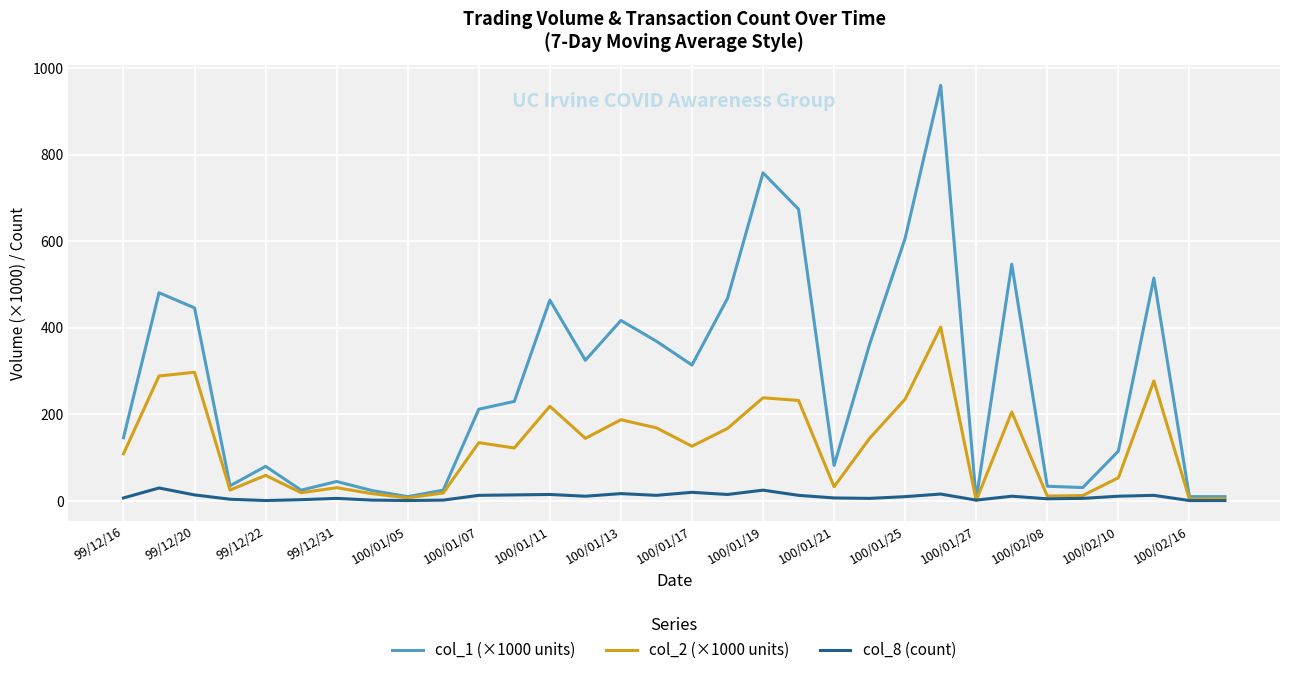

Which series has the largest total across all categories?

col_1 (×1000 units)